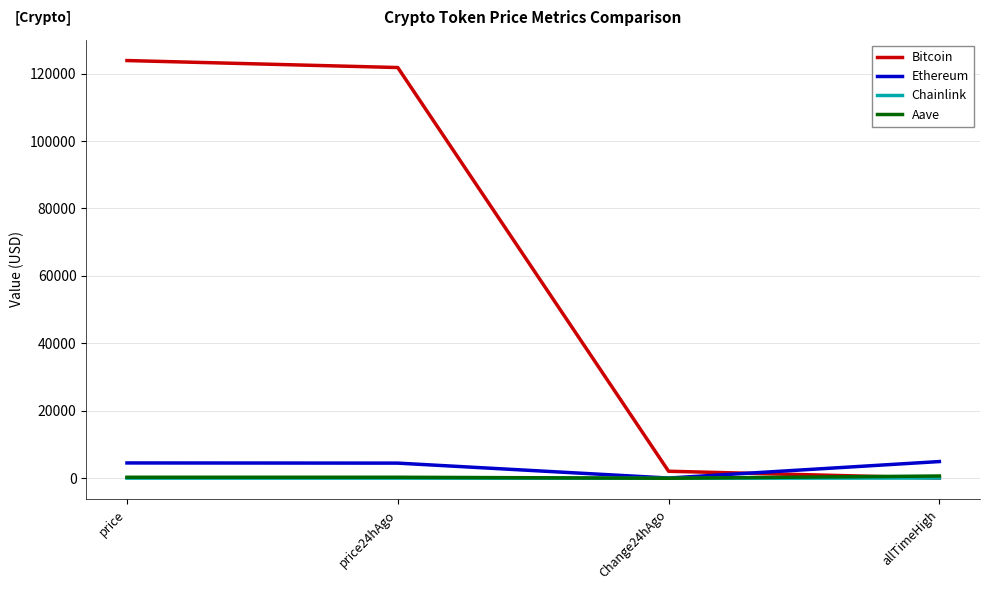

After their last crossing, which series has the higher values: Bitcoin or Ethereum?

Ethereum